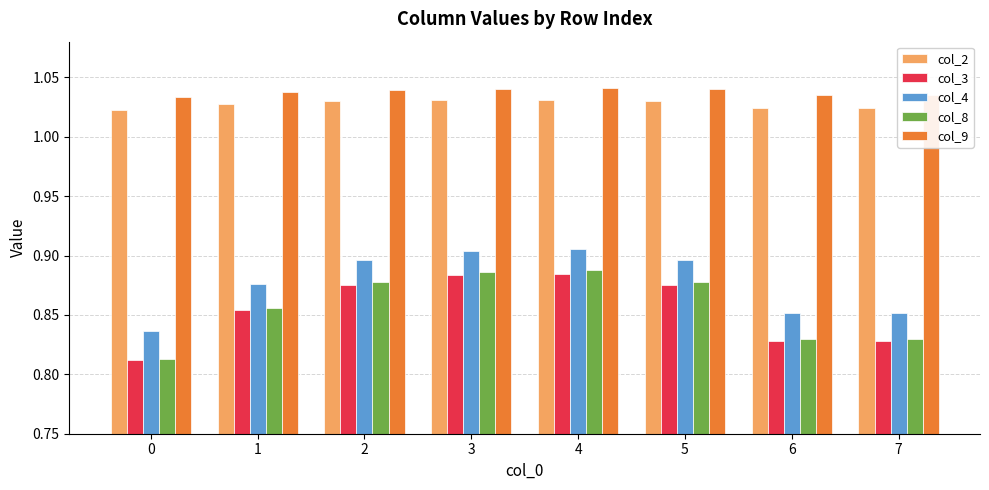

Which series has the widest spread of values?

col_8